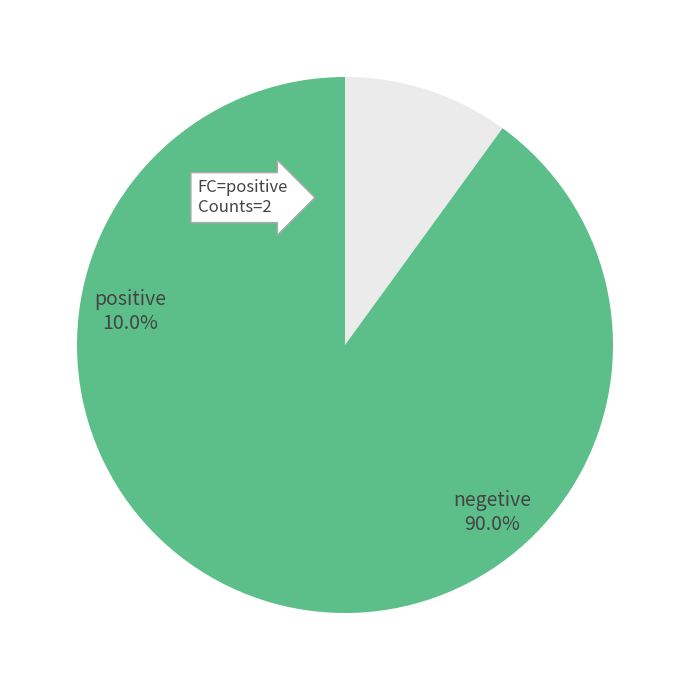

Which category has the smallest portion of the pie?

positive